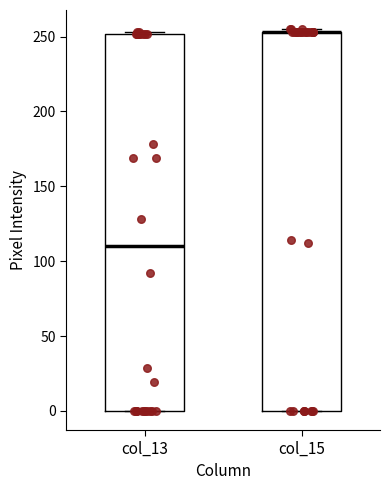

Where does the median line of the box for col_13 sit on the y-axis? The values are not printed on the chart, so give them approximately, as read against the axis.

110